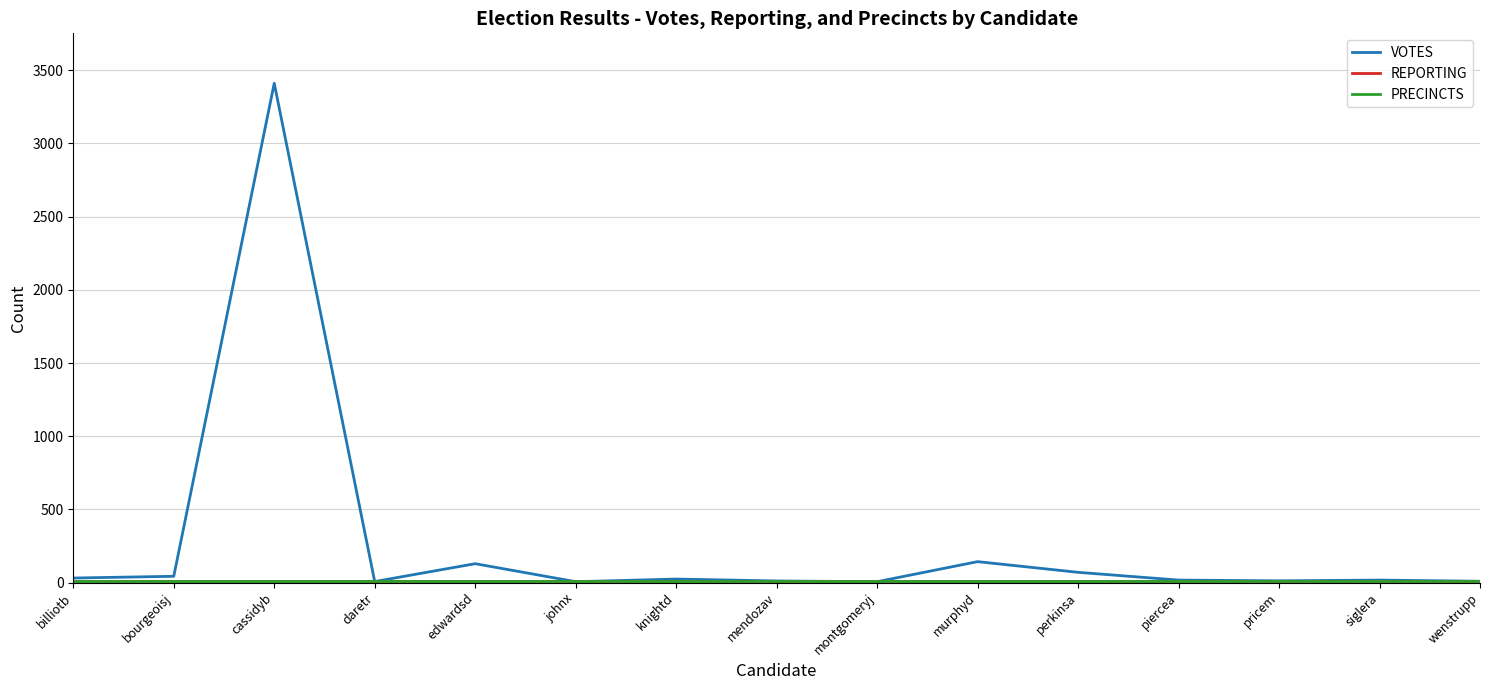

Rank the series by their maximum value, from highest to lowest.

VOTES, REPORTING, PRECINCTS